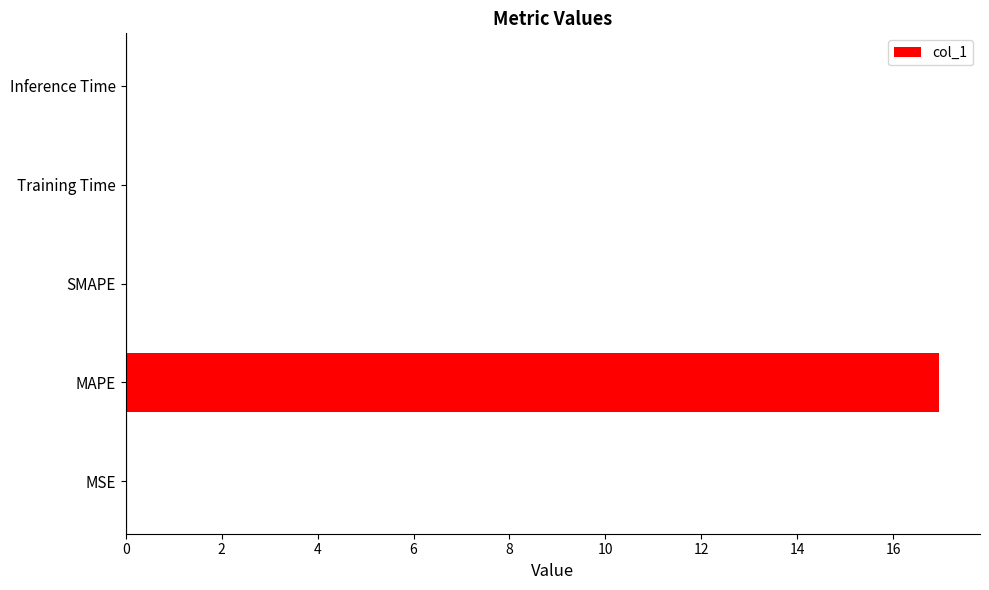

The chart shows a value of 17.0 at MAPE. True or false?

True